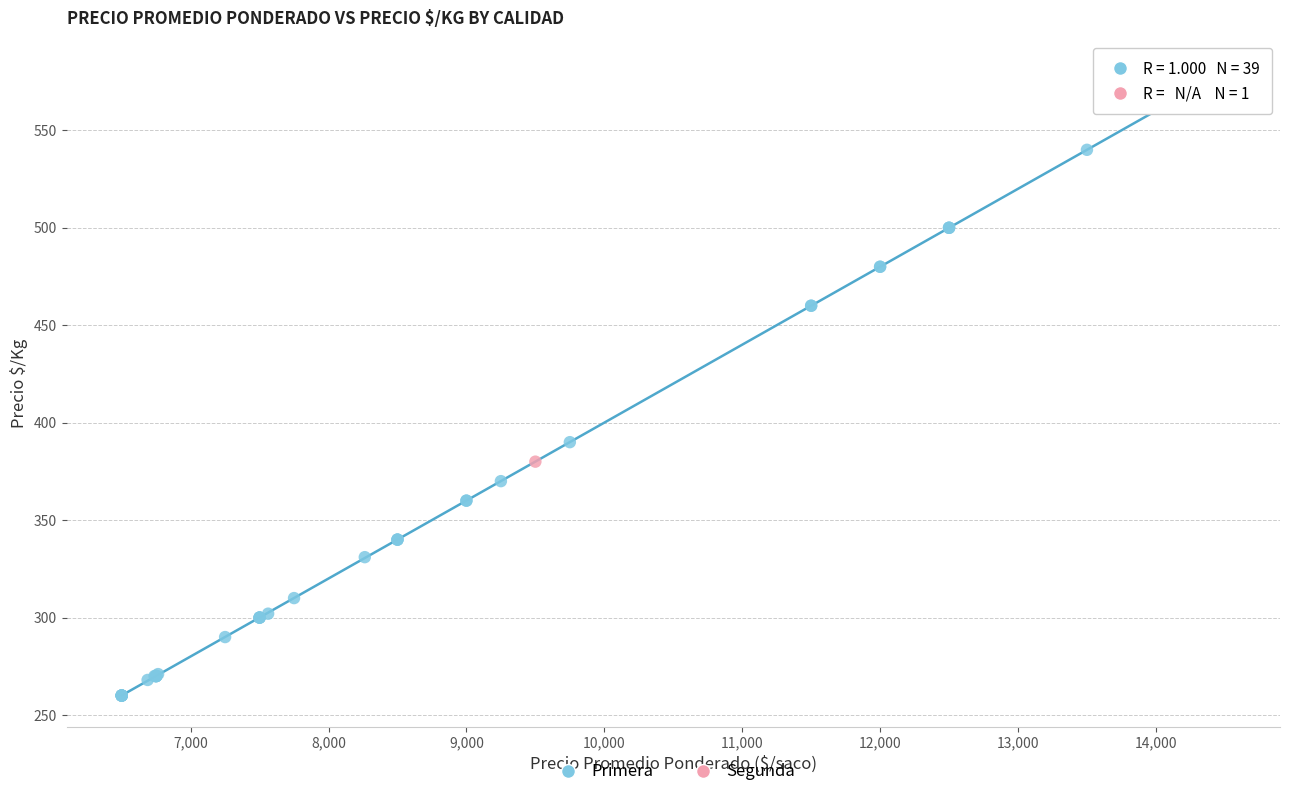

What are all the series names shown in the legend?

Primera, Segunda